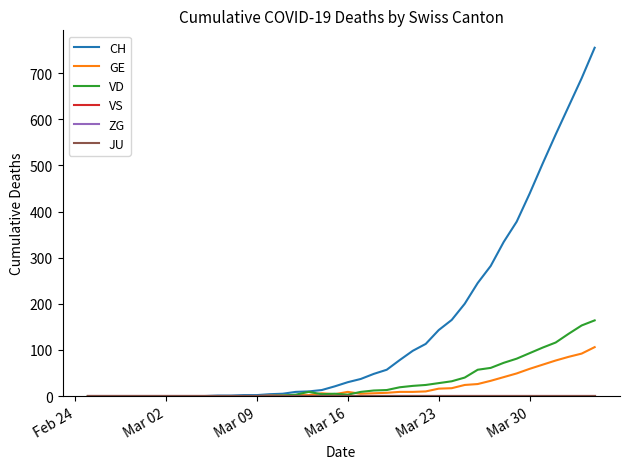

At which label does VD reach its minimum?

Feb 24